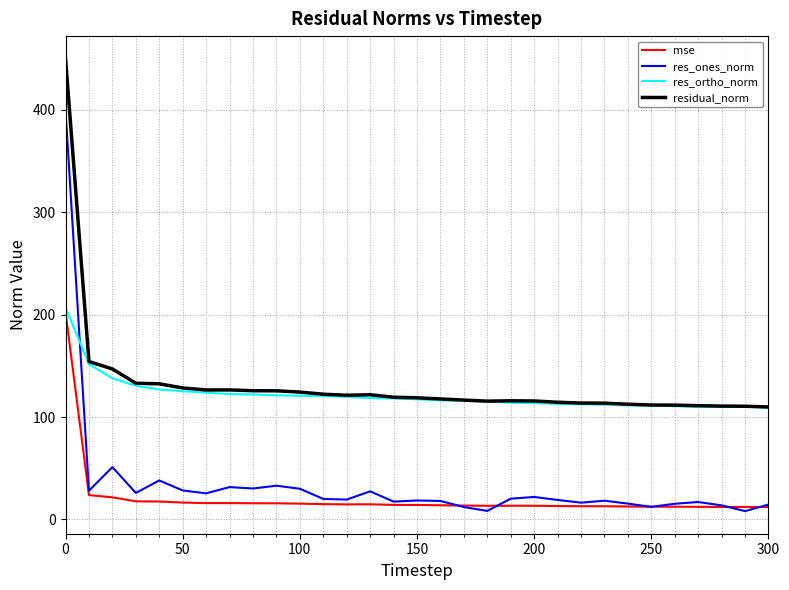

True or false: residual_norm and res_ones_norm intersect in this chart.

False